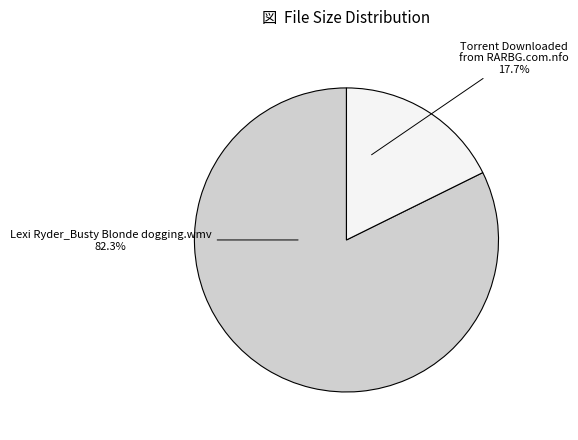

How many slices are in this pie chart?

2